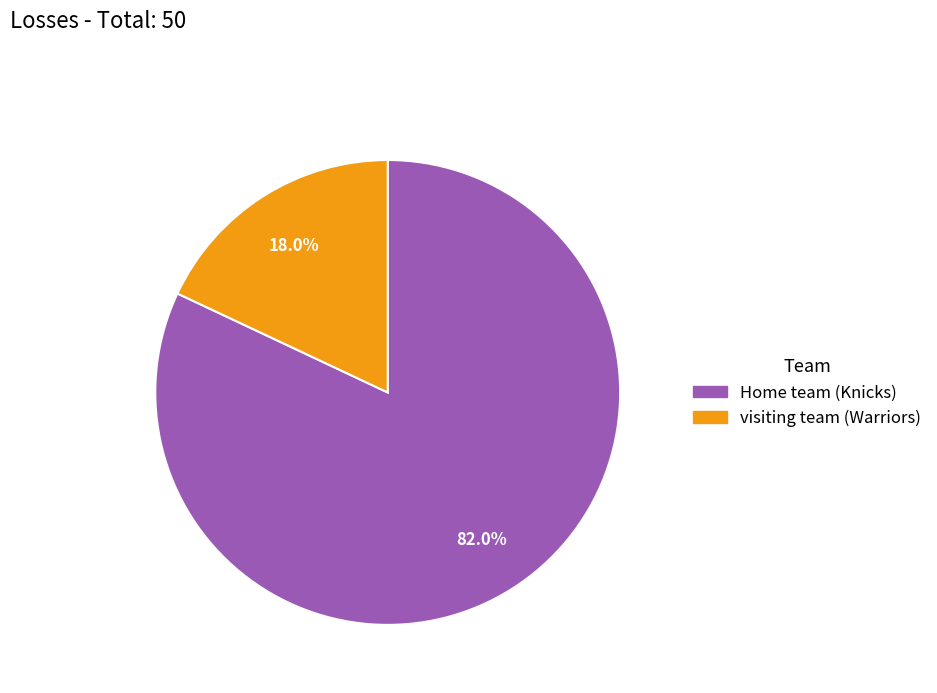

What is the total percentage of Home team (Knicks) and visiting team (Warriors)?

100.0%